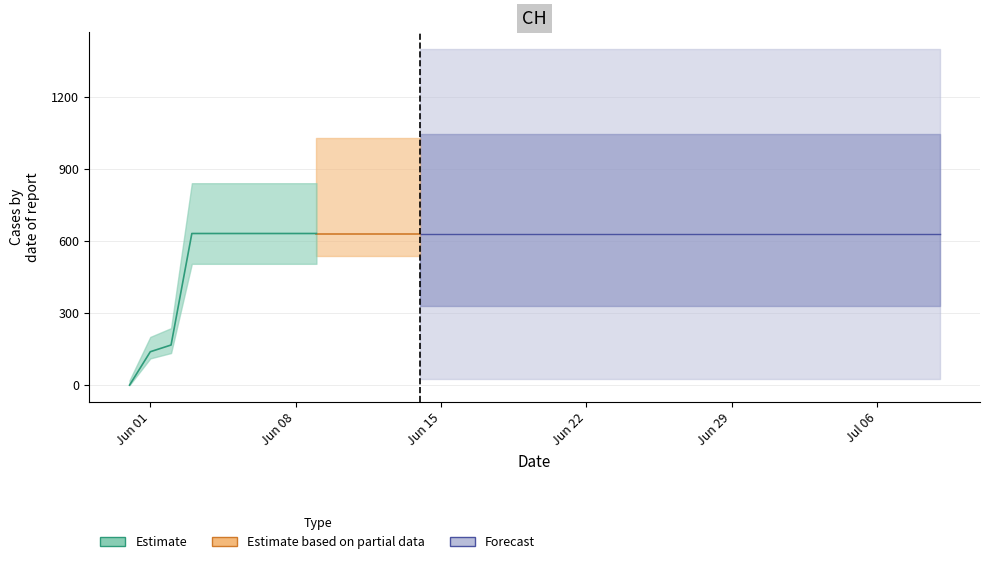

Does the chart have visible grid lines?

Yes